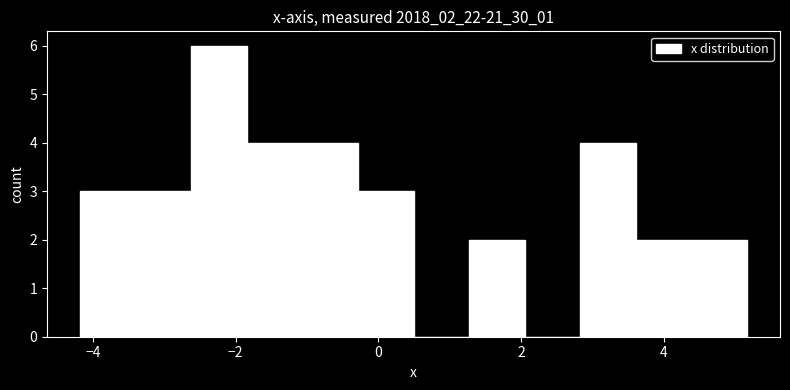

Around what value on the x-axis is the tallest bar? Give the approximate position of its centre, as read against the axis.

-2.2